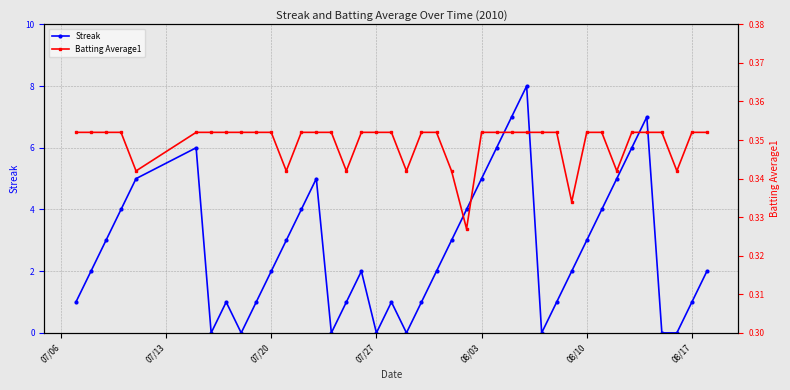

Is it true that Streak equals 1 at 08/17?

True